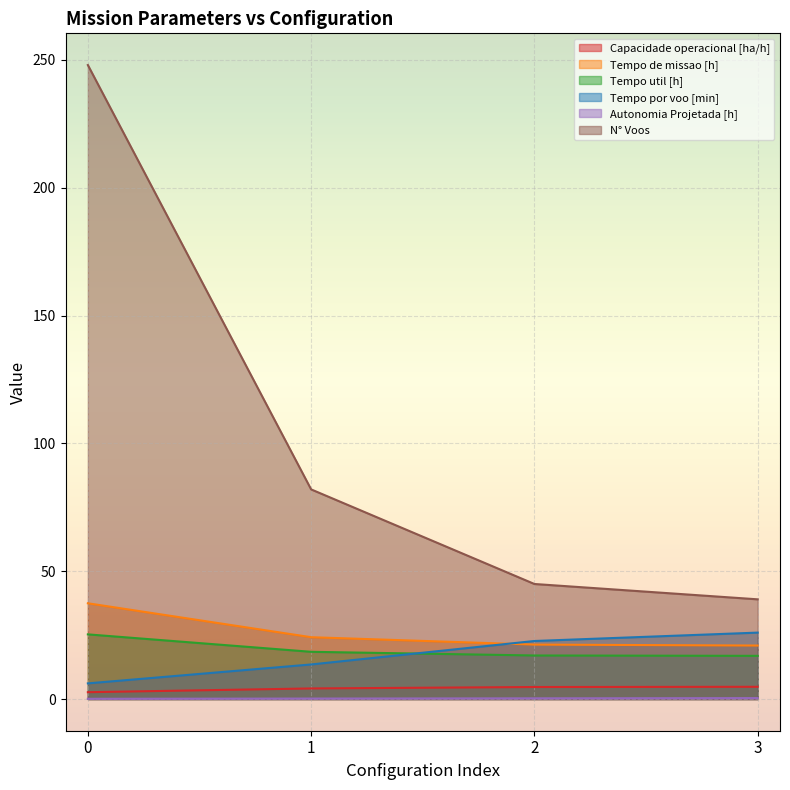

Reading left to right, what are all the values shown in this chart?

Capacidade operacional [ha/h]: 0=2.7	1=4.1	2=4.7	3=4.8
Tempo de missao [h]: 0=37.5	1=24.2	2=21.3	3=20.9
Tempo util [h]: 0=25.3	1=18.5	2=17.0	3=16.9
Tempo por voo [min]: 0=6.1	1=13.5	2=22.7	3=26.0
Autonomia Projetada [h]: 0=0.1	1=0.2	2=0.3	3=0.4
N° Voos: 0=248.0	1=82.0	2=45.0	3=39.0